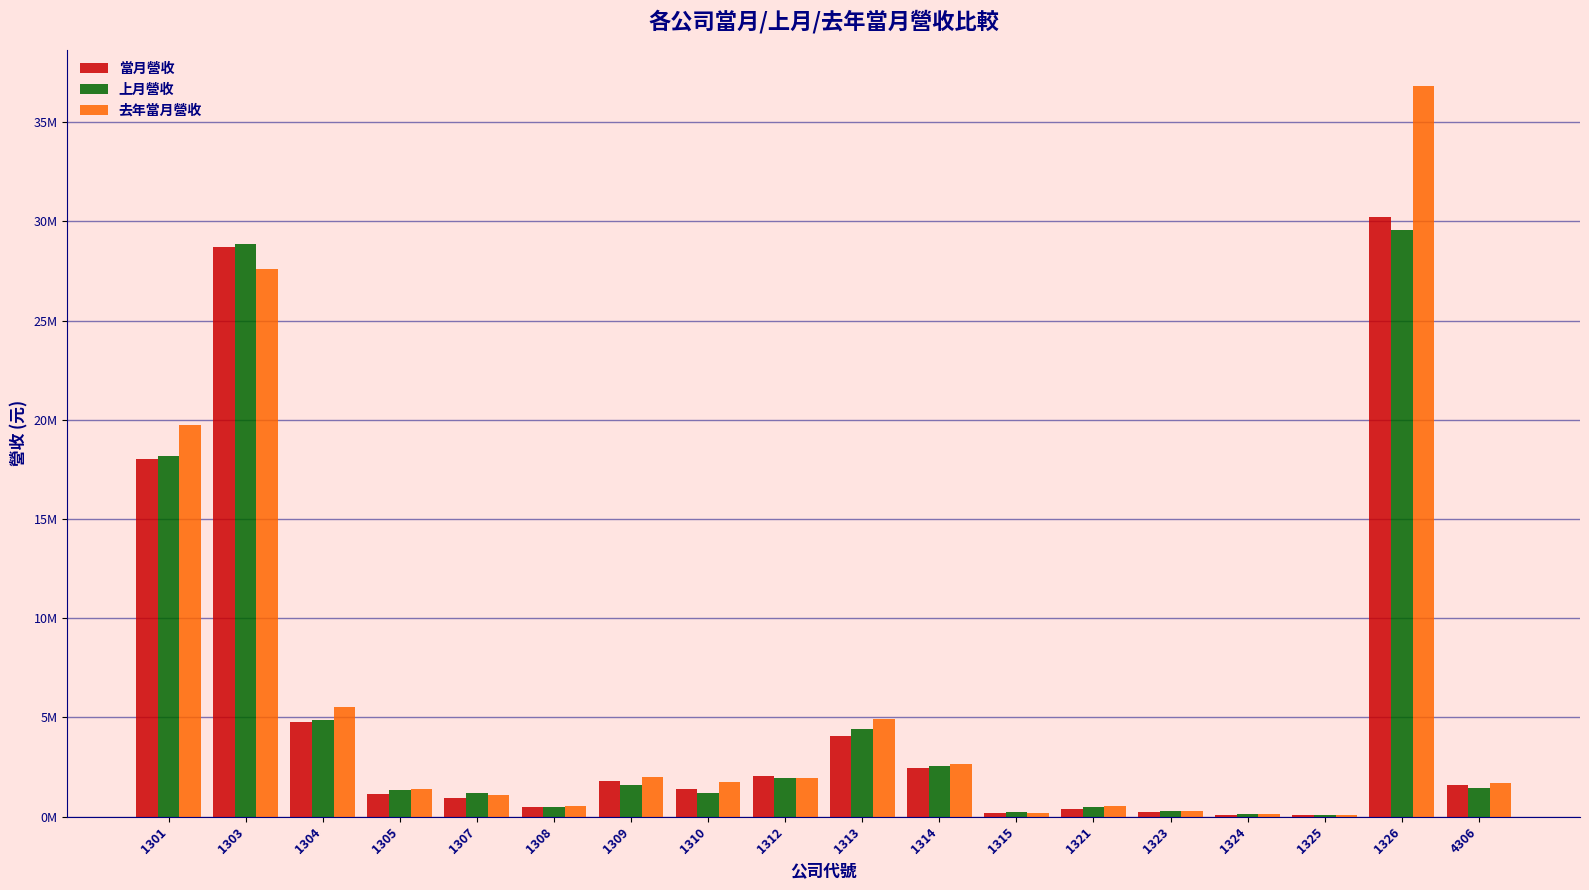

What is the total value across all series at 1313?

13416414